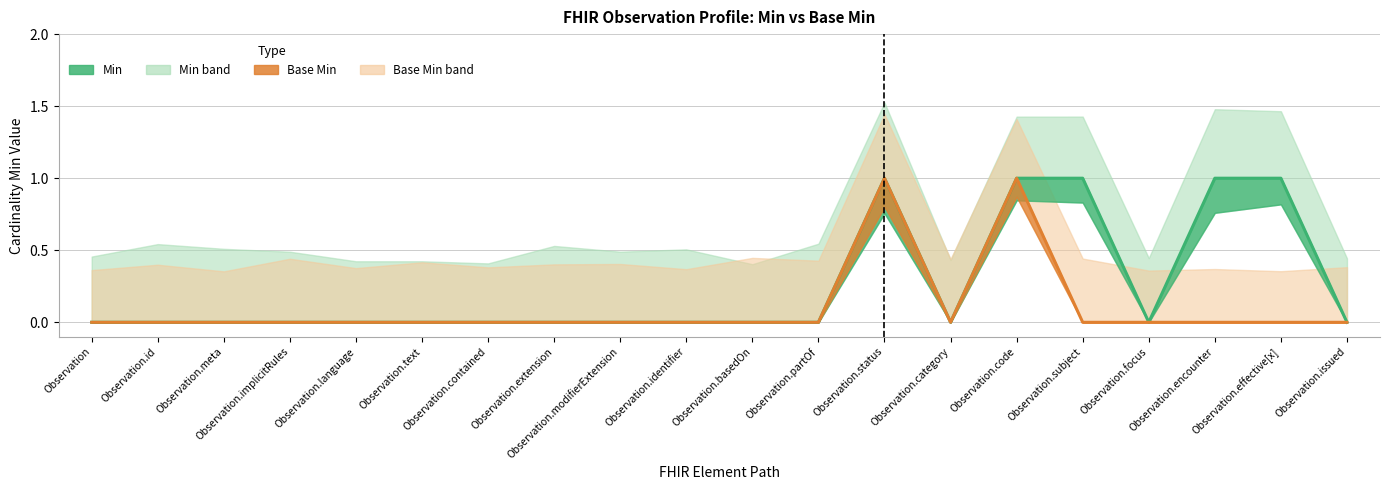

List the series in order of their overall mean, highest first.

Min, Base Min